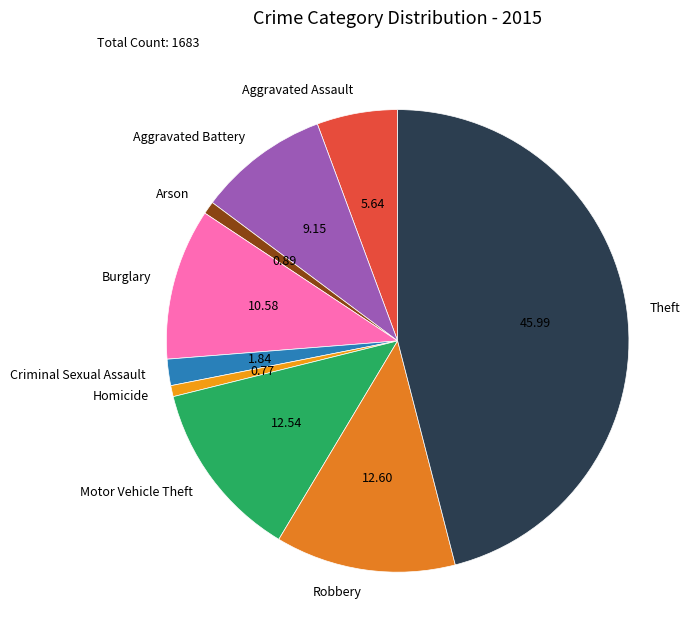

Is there a majority slice in this chart?

No